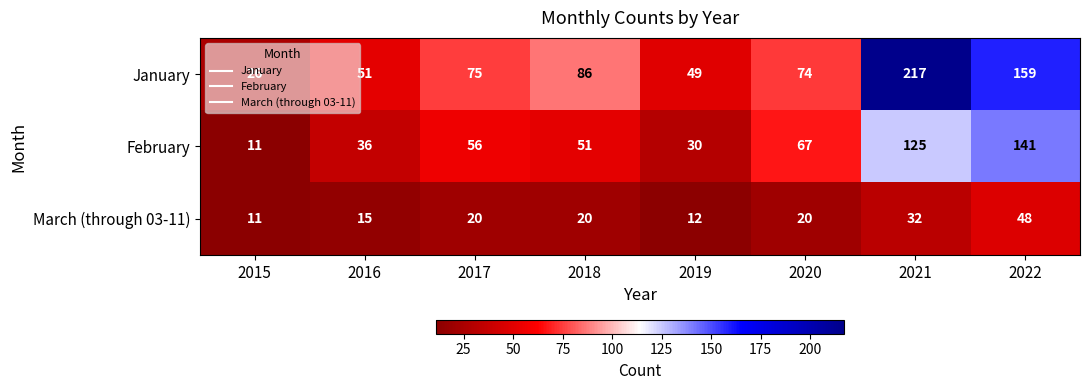

Which series has the largest total across all categories?

January